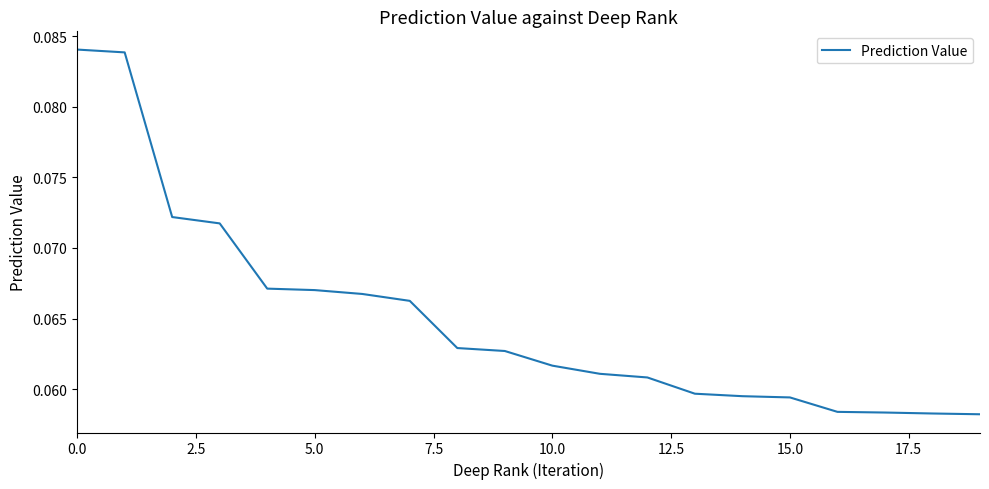

The chart shows a value of 0.0 at 5.0. True or false?

False